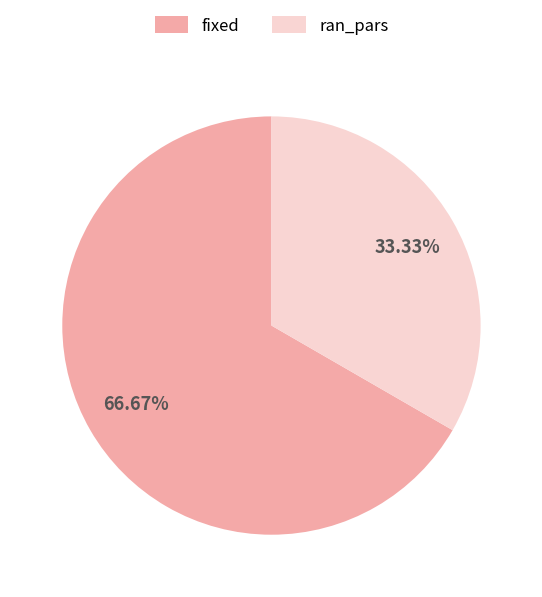

What percentage is the fixed slice, to the nearest percent?

67%